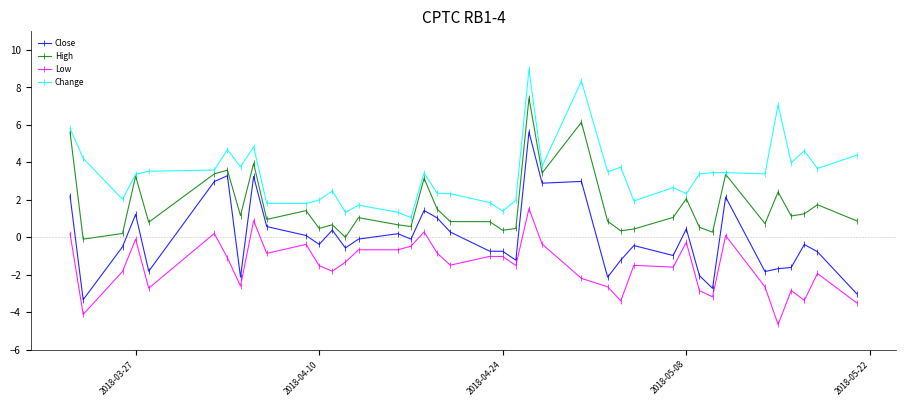

List the series in order of their peak value, highest first.

Change, High, Close, Low